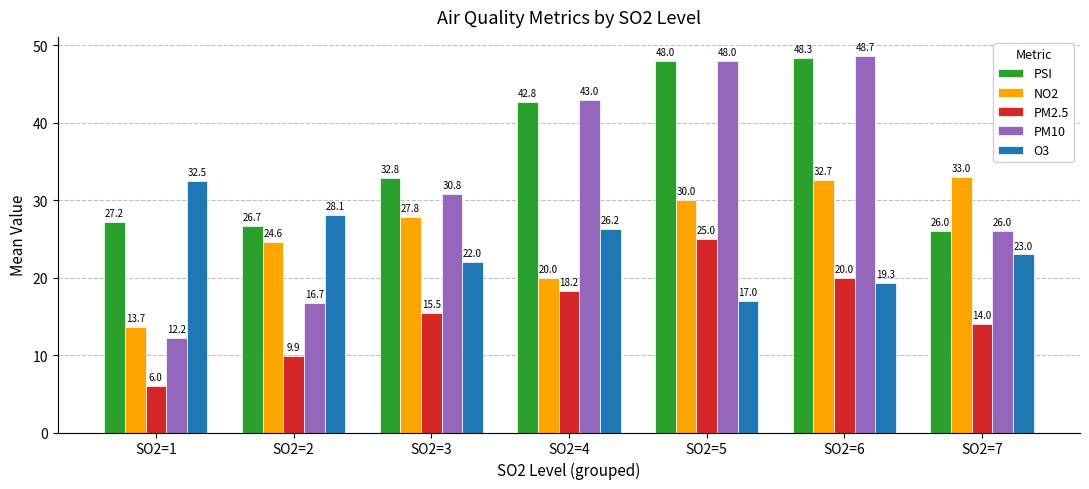

At which category is the sum across all series the highest?

SO2=6